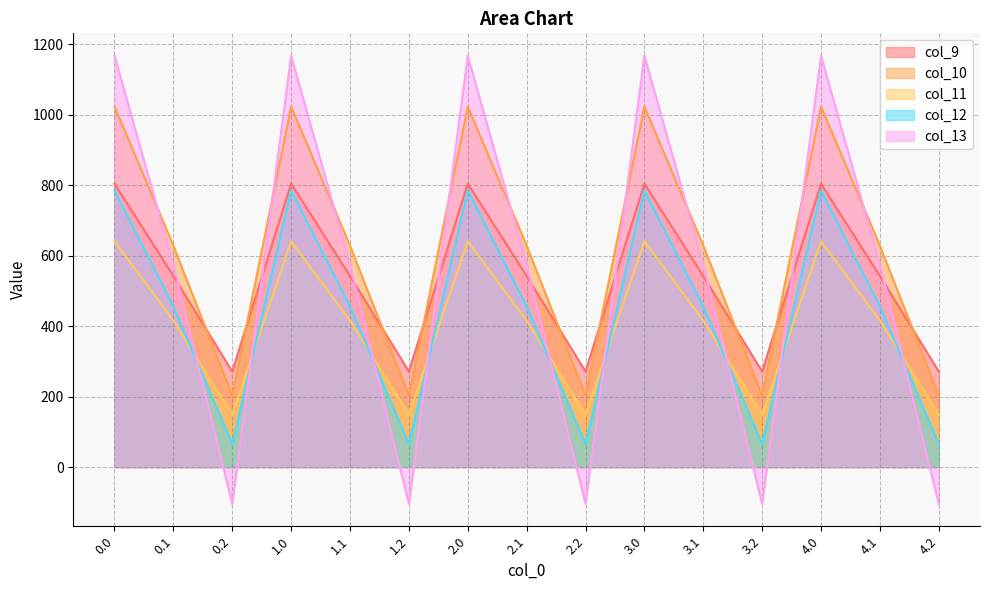

How many values in the col_11 series exceed 415?

10